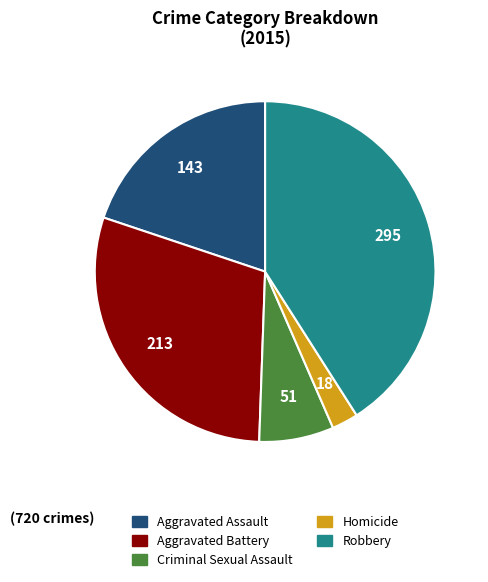

Does Aggravated Battery account for over 50% of the chart?

No